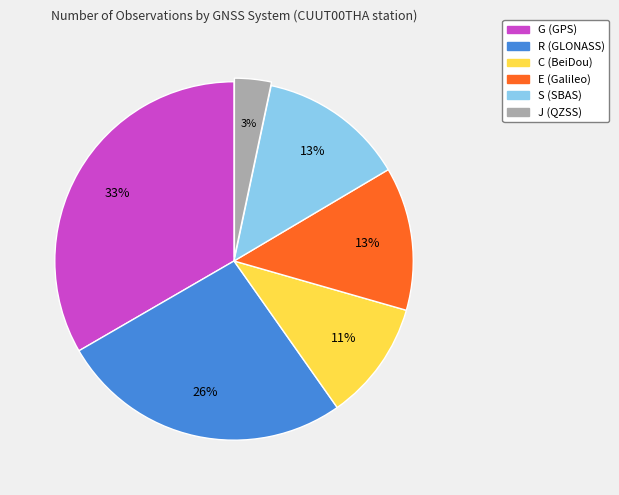

How many segments does this pie chart have?

6